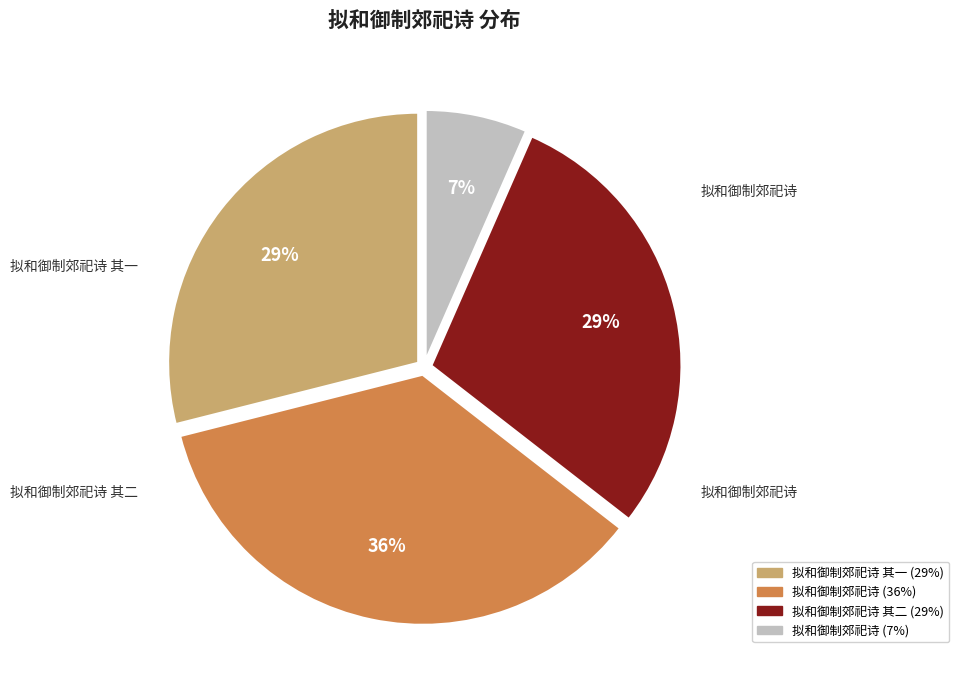

To the nearest percent, what is the difference between the largest and smallest slice percentages?

29%